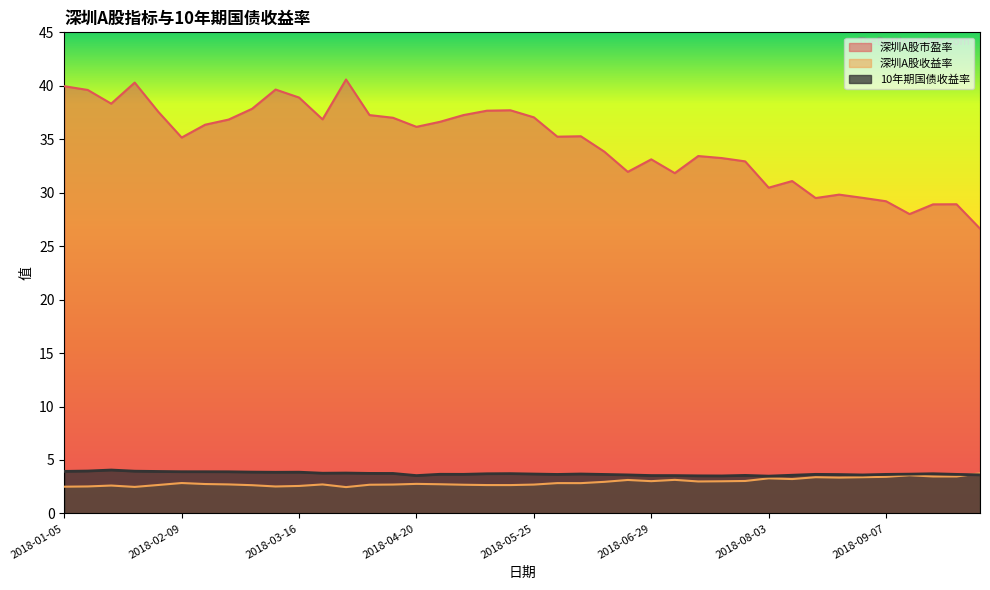

Which series changed the most between 2018-04-27 and 2018-09-07?

深圳A股市盈率